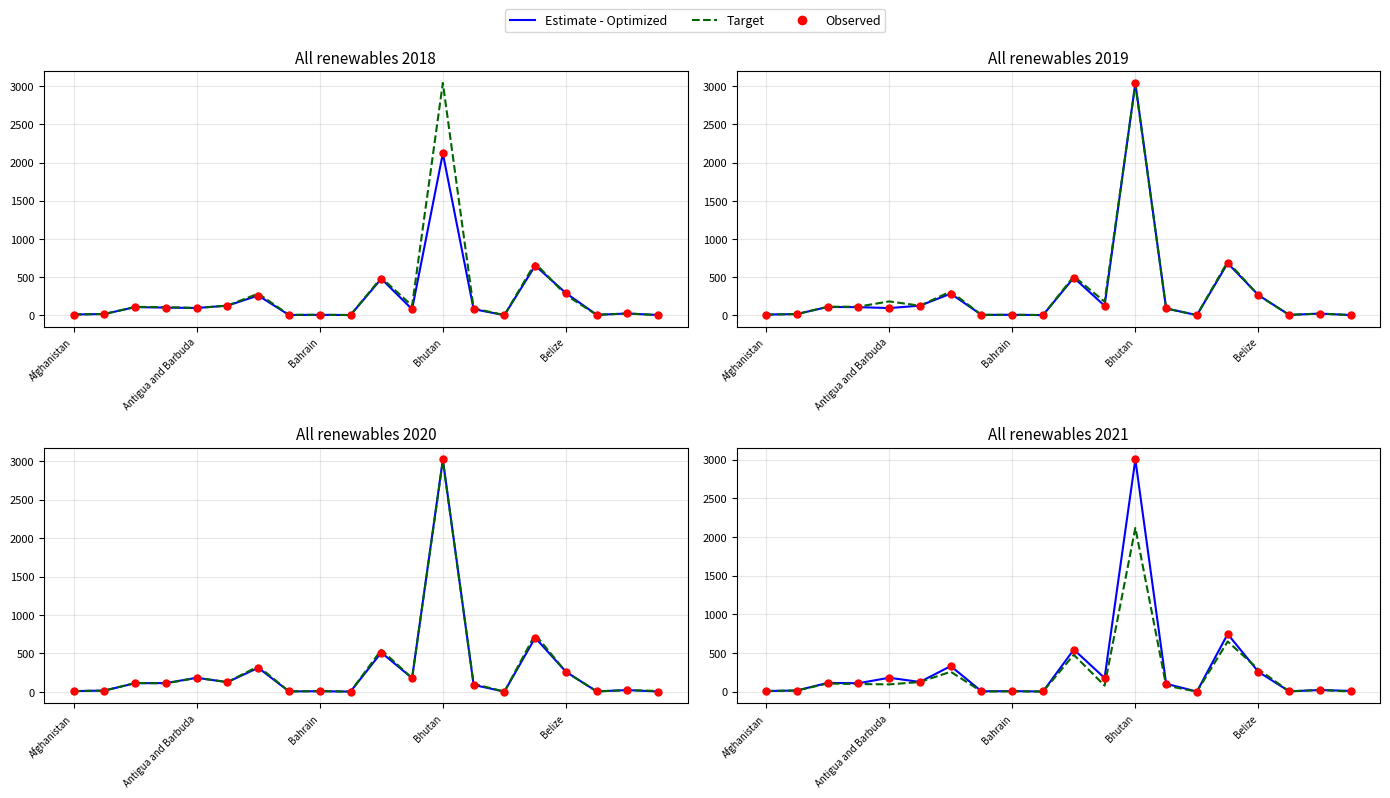

What are all the series names shown in the legend?

Estimate - Optimized, Target, Observed